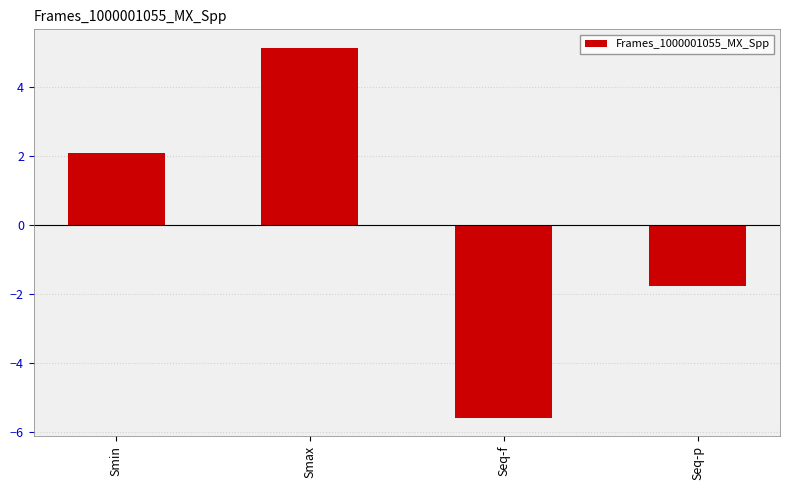

How many data points are less than 2?

2